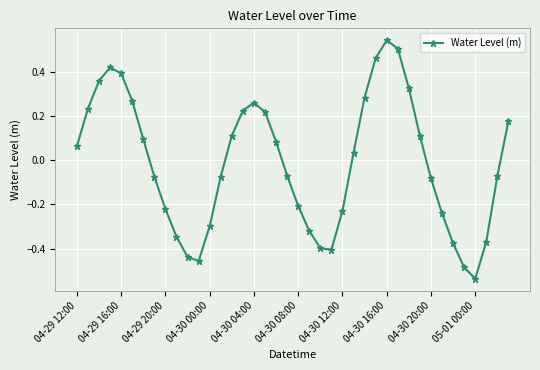

What is the difference between the maximum and second lowest values?

1.0